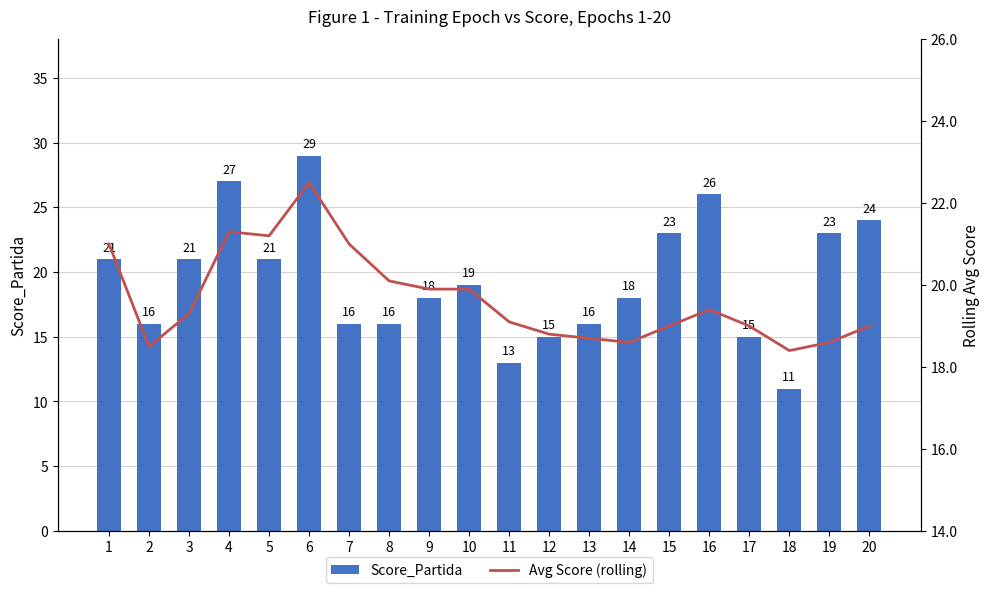

Is it true that Avg Score (rolling) equals 18.8 at 12?

True